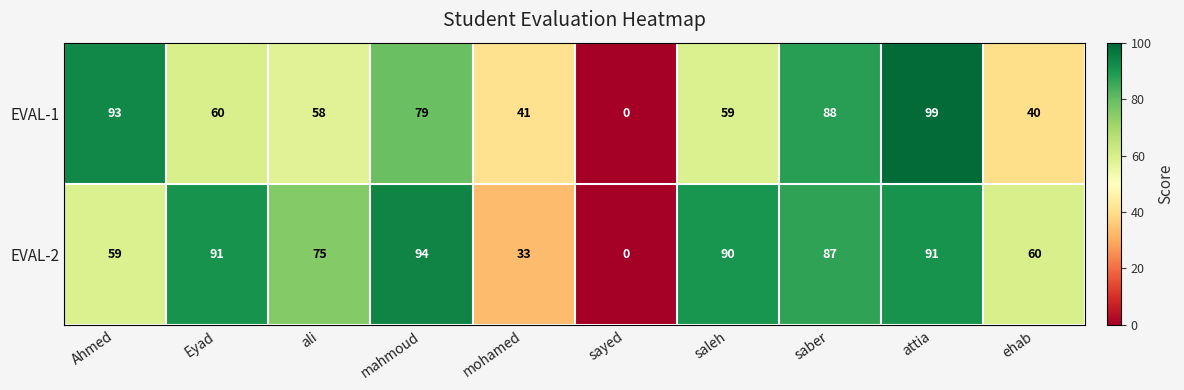

Read the EVAL-2 value at saleh, to the nearest 5.

90